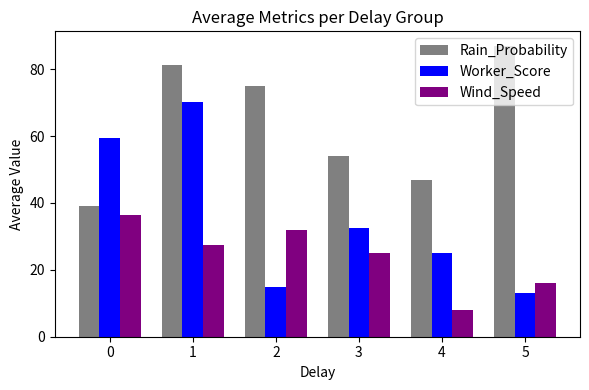

List the series in order of their peak value, lowest first.

Wind_Speed, Worker_Score, Rain_Probability